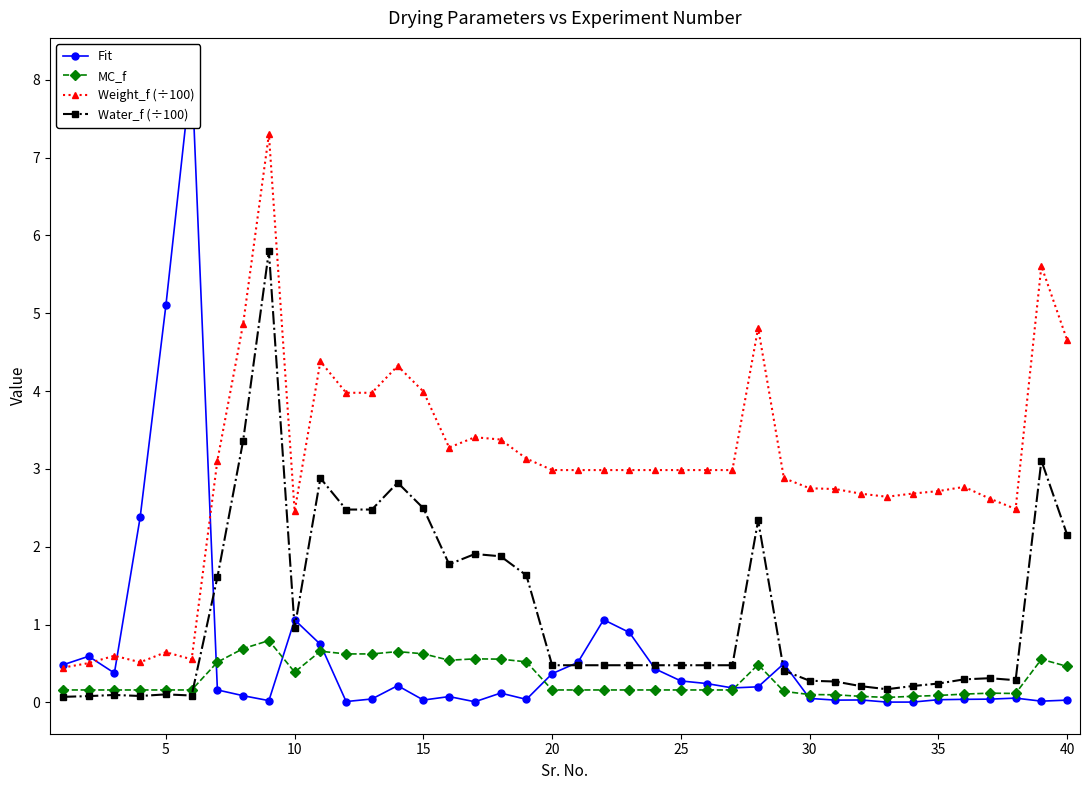

True or false: Fit and MC_f cross at least once.

True